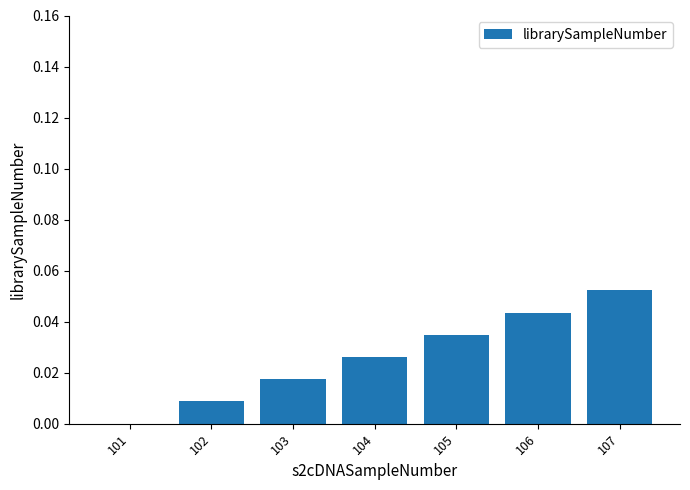

How many values are between 0 and 1?

7